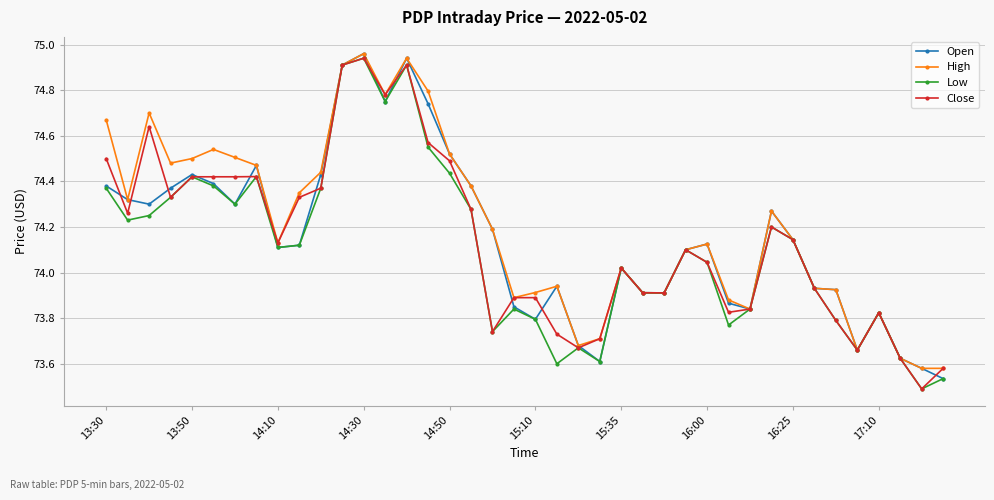

At how many categories does at least one series exceed 74?

24